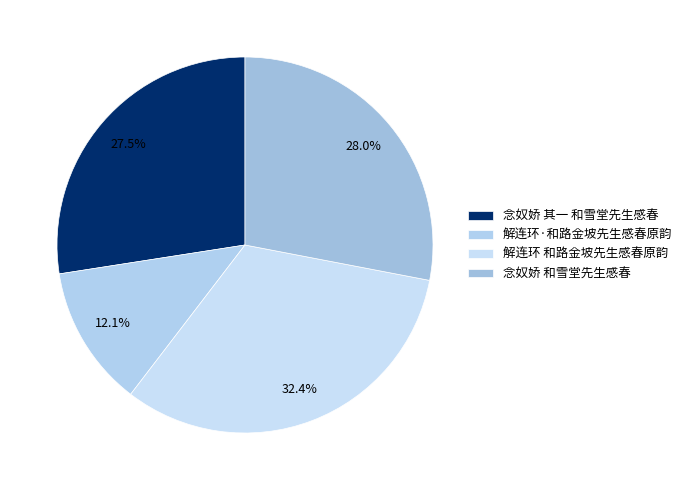

Which slice is the largest?

解连环 和路金坡先生感春原韵